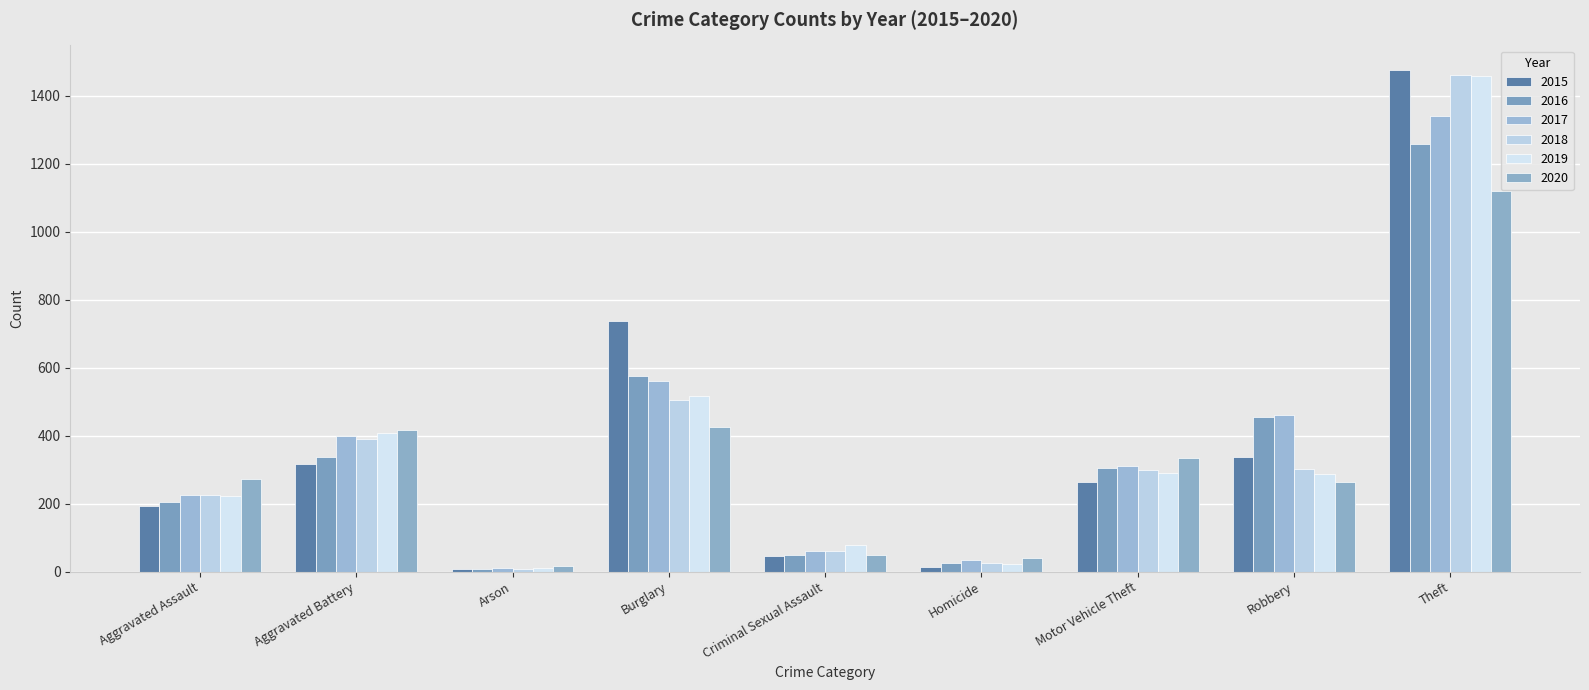

What is the total value across all series at Arson?

62